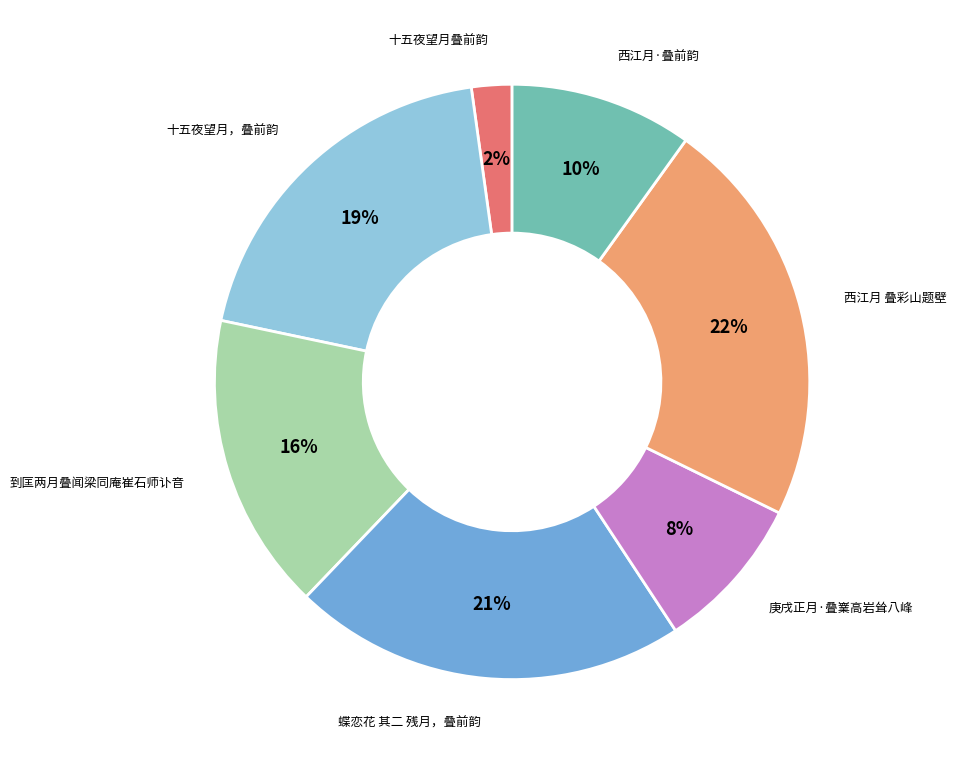

To the nearest percent, what is the average slice percentage?

14%